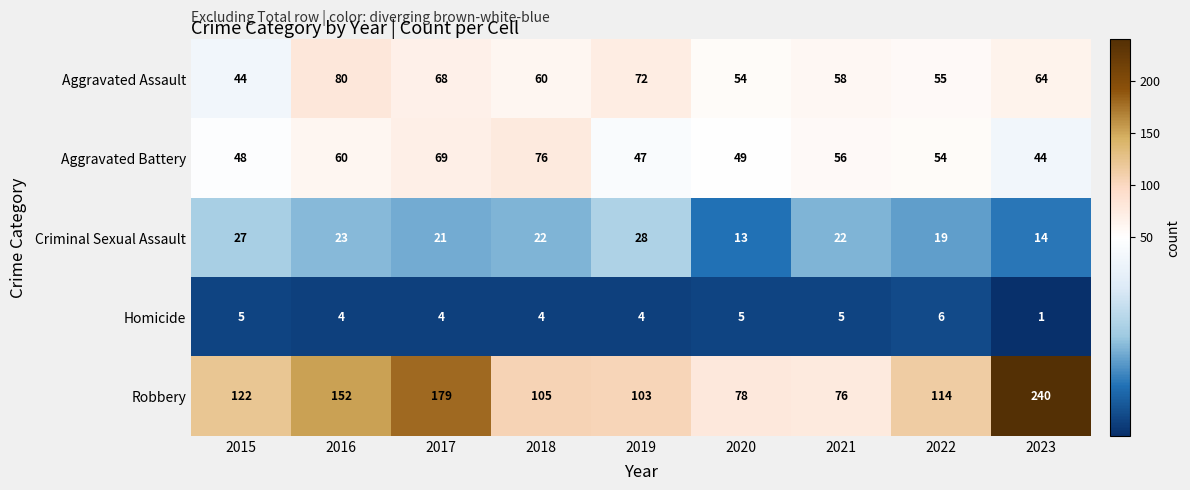

What is the difference between the highest and lowest values at 2015?

117